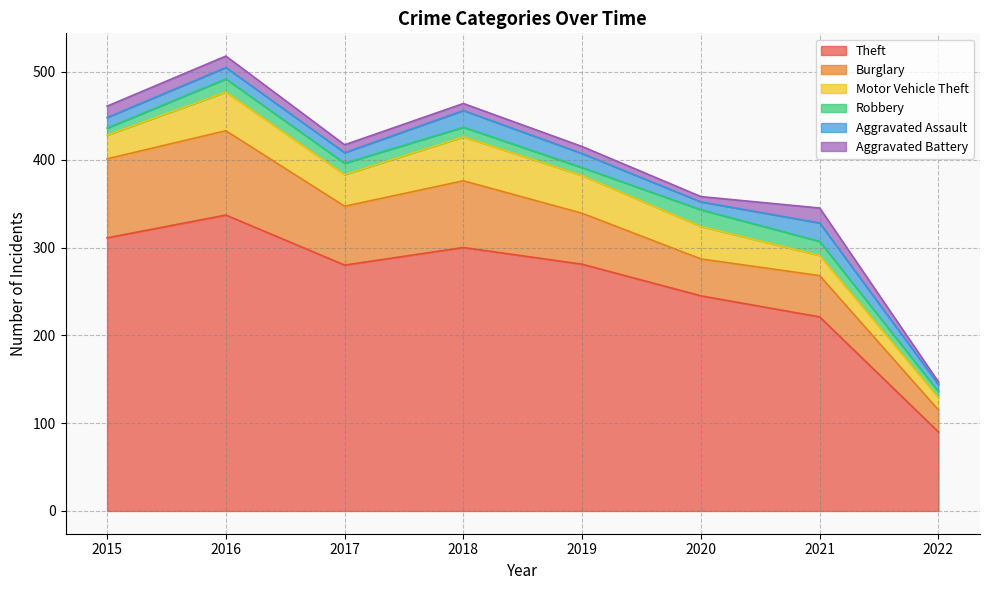

What are all the series names shown in the legend?

Theft, Burglary, Motor Vehicle Theft, Robbery, Aggravated Assault, Aggravated Battery